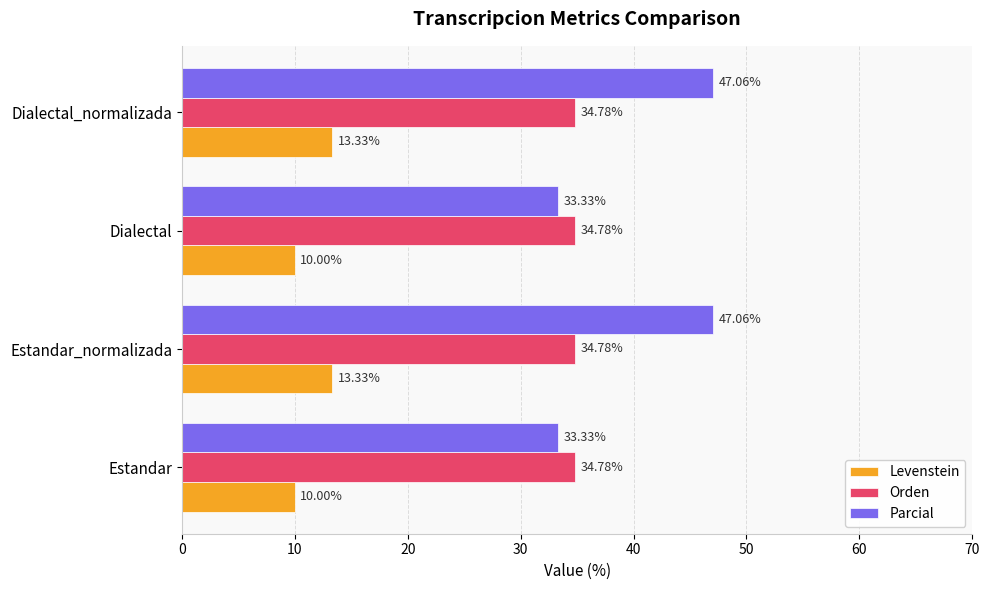

Which series has the widest spread of values?

Parcial